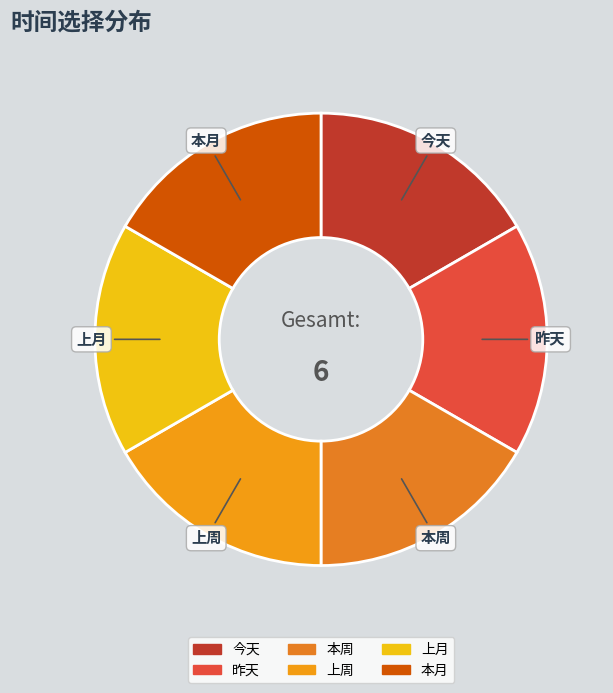

Does any single category account for the majority?

No